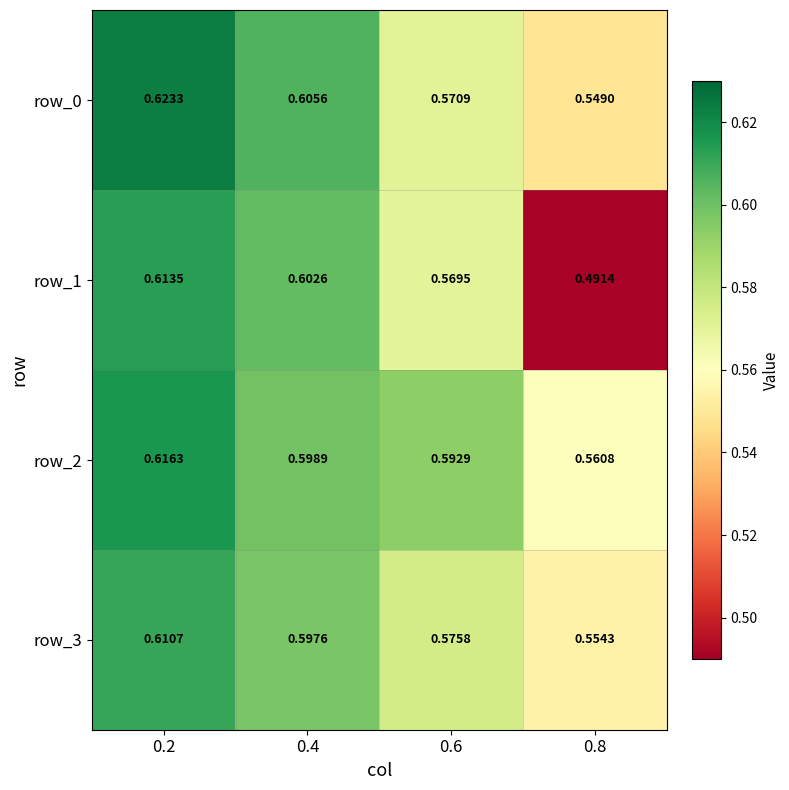

Rank the series at 0.4 from lowest to highest value.

row_3, row_2, row_1, row_0